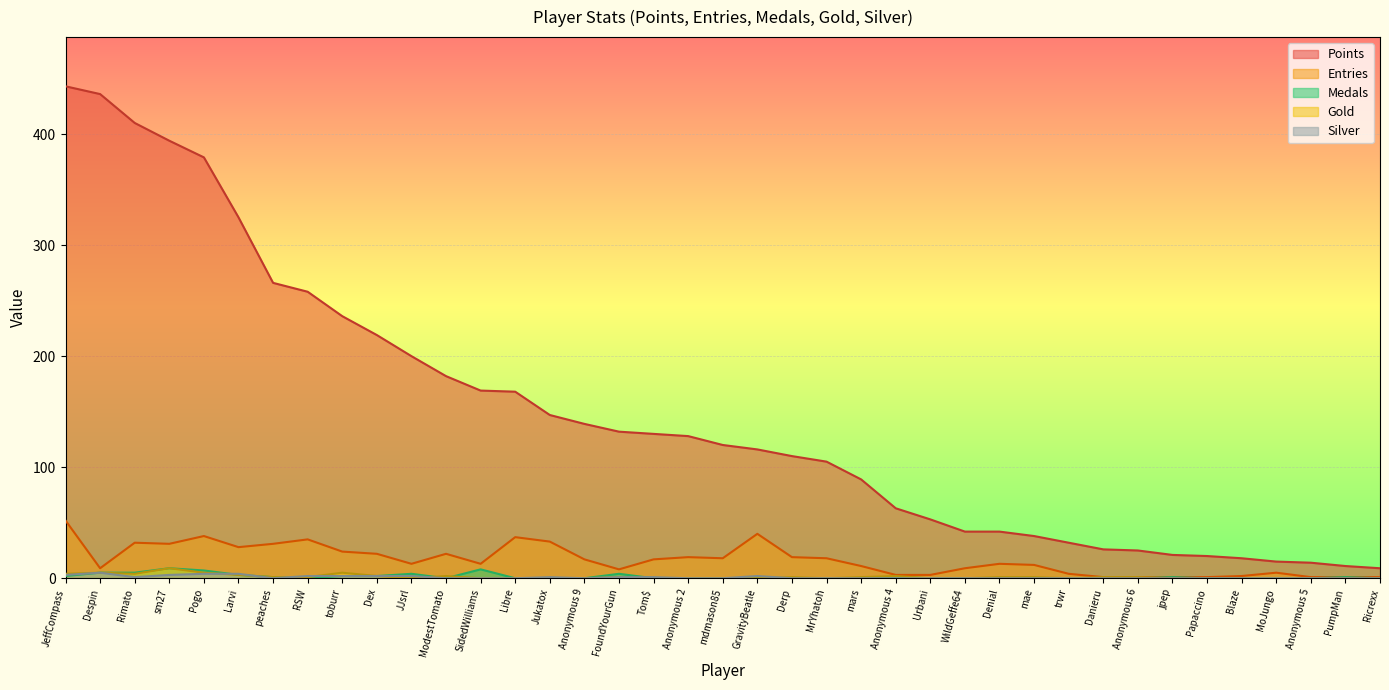

Rank the series by their maximum value, from highest to lowest.

Points, Entries, Medals, Gold, Silver